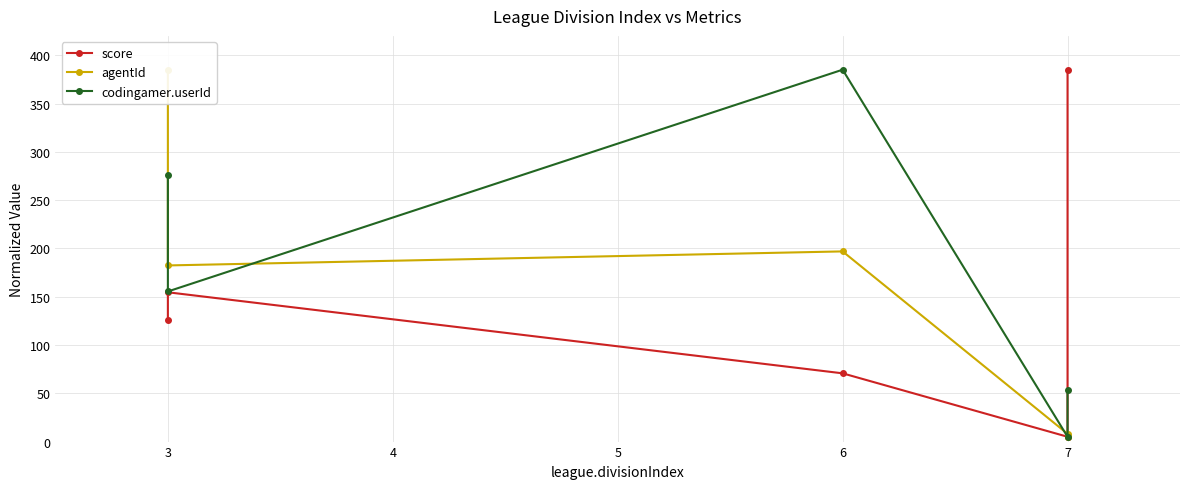

List the series in order of their overall mean, highest first.

codingamer.userId, agentId, score